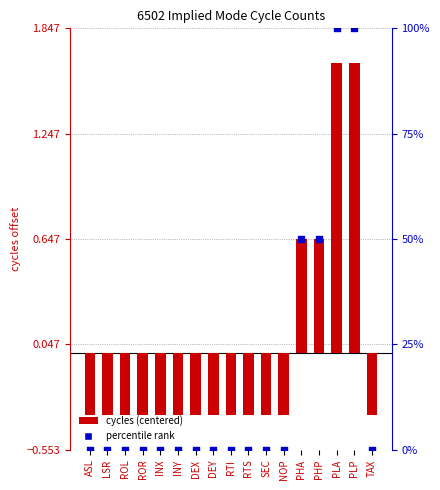

What is the total value across all series at INY?

-0.4